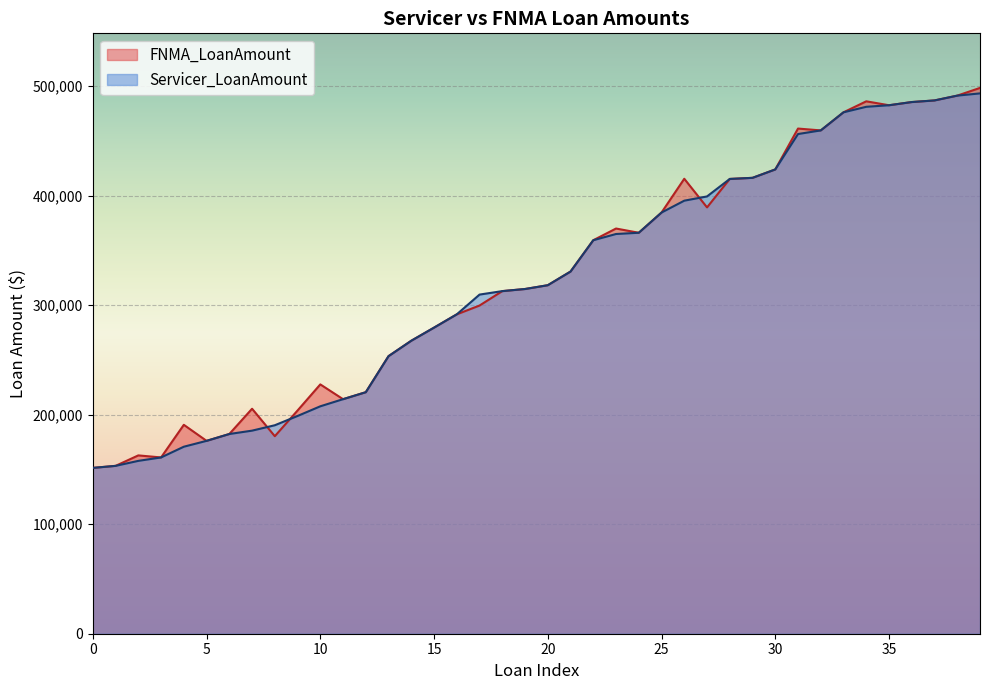

What is the maximum value shown in the chart?

498386